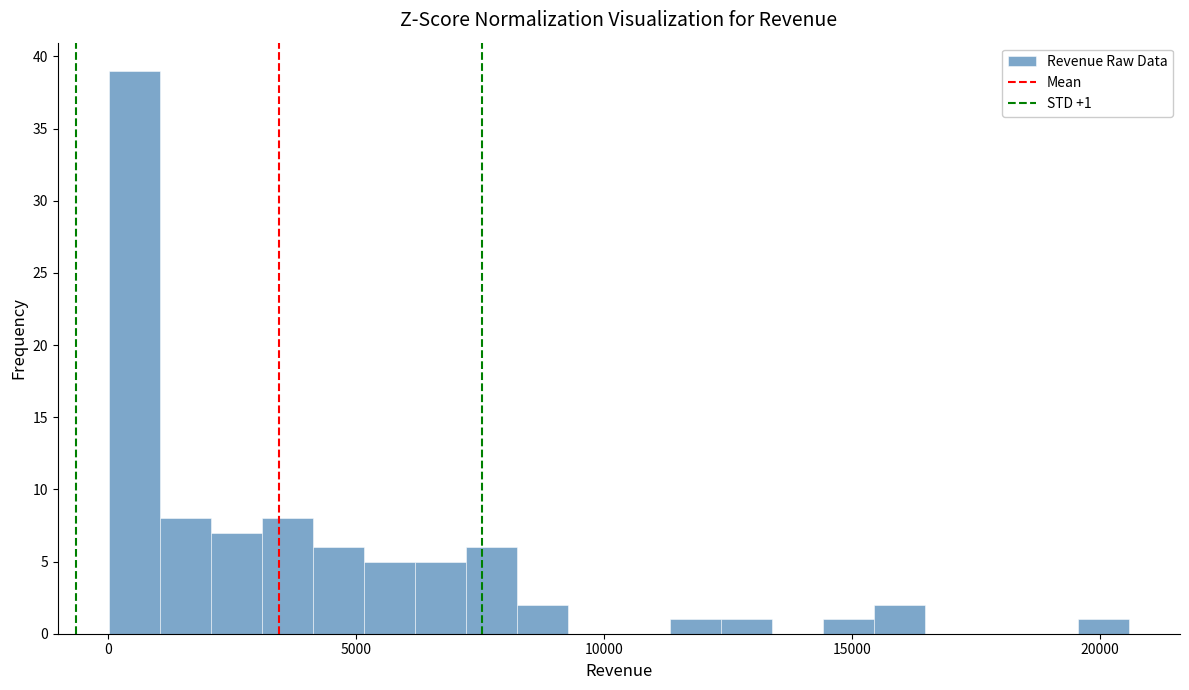

Read against the x-axis, roughly where is the centre of the tallest bar?

500